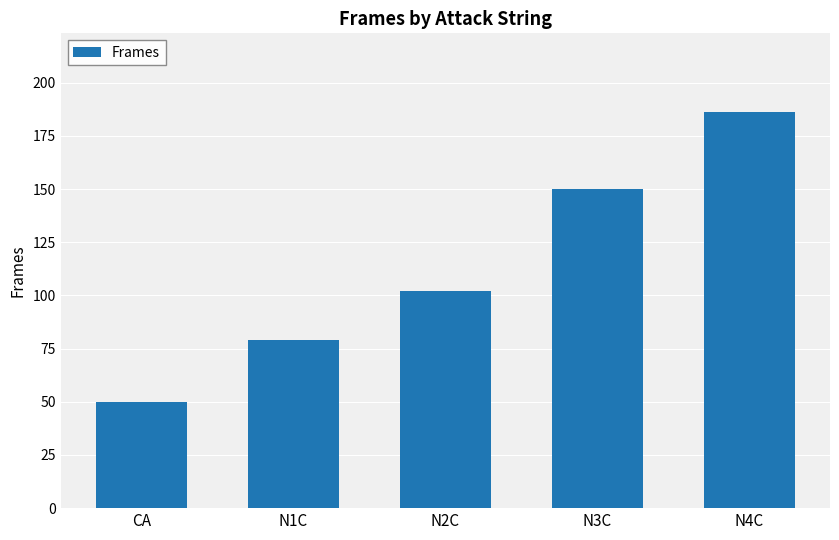

The value at N1C is 79. True or false?

True